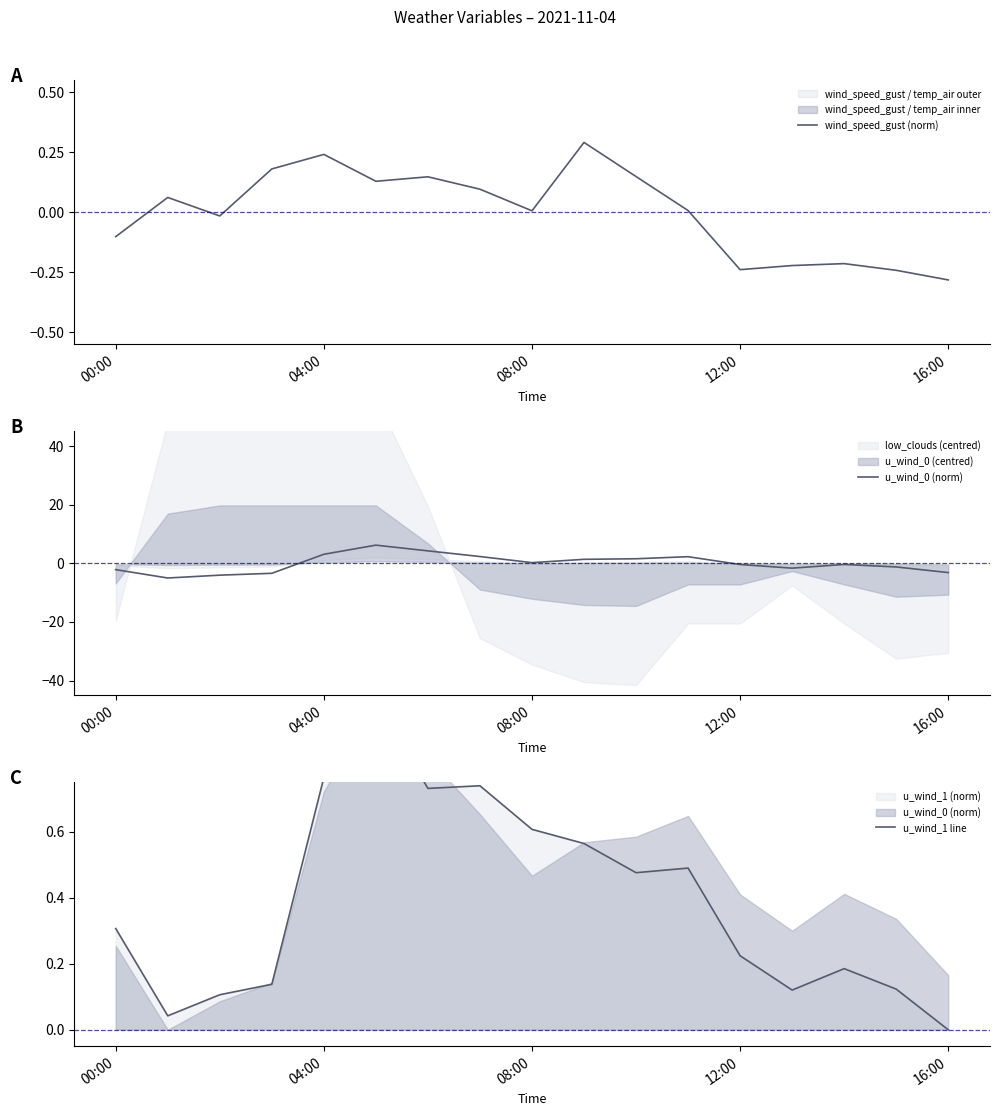

At which label does wind_speed_gust (norm) reach its minimum?

16:00